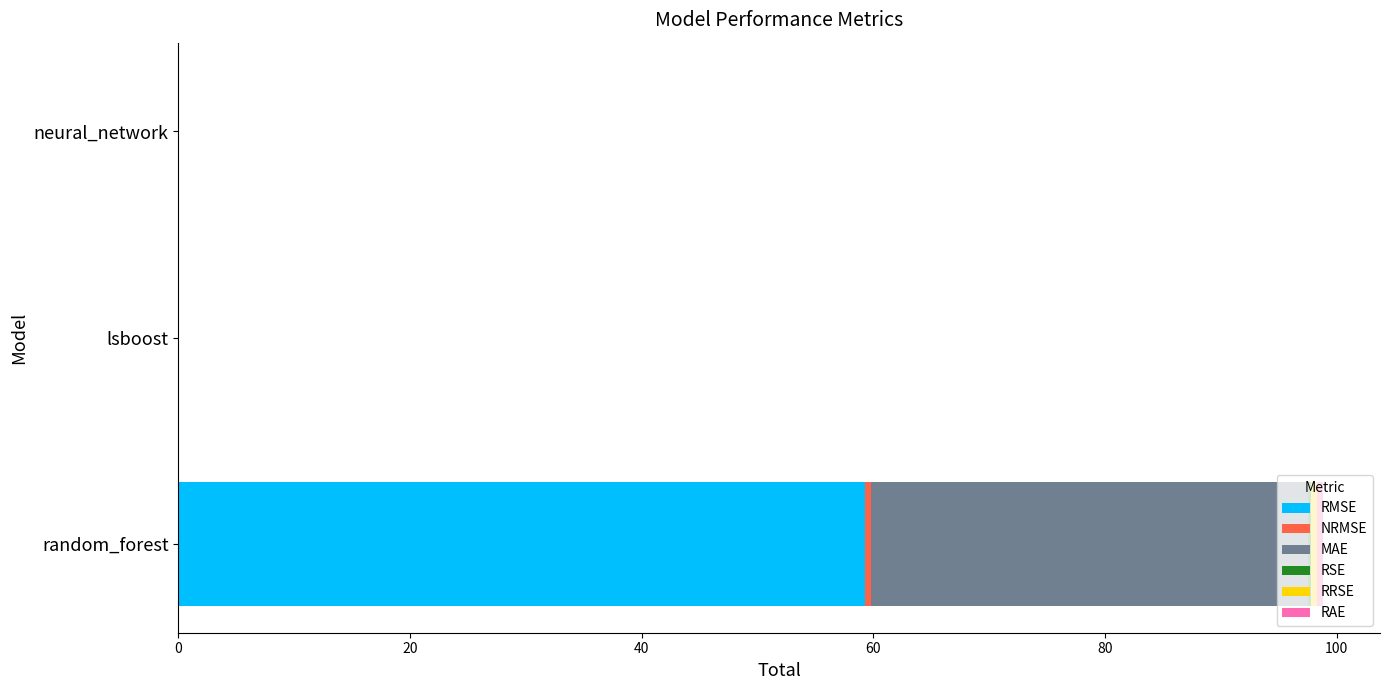

What is the sum of all RMSE values?

59.3